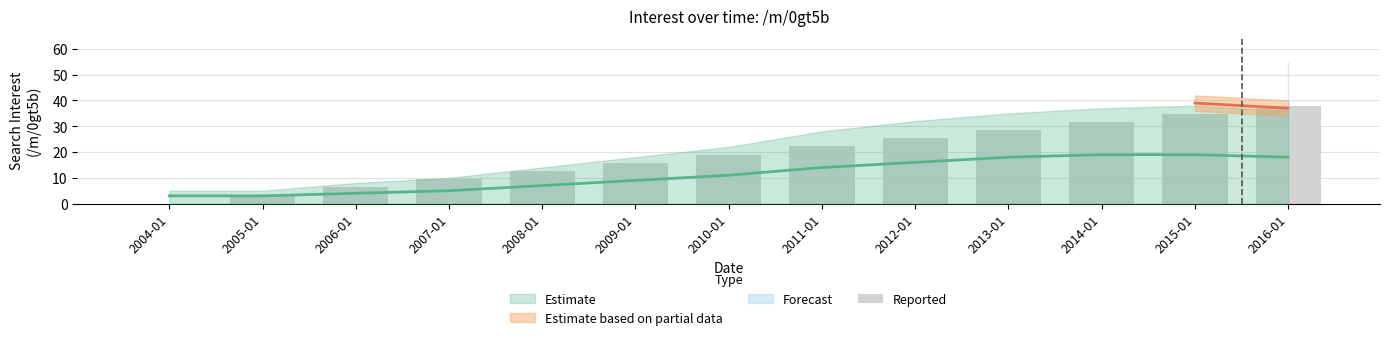

Reading left to right, list all the values displayed in this chart.

2004-01=0.0	2005-01=3.2	2006-01=6.3	2007-01=9.5	2008-01=12.7	2009-01=15.8	2010-01=19.0	2011-01=22.2	2012-01=25.3	2013-01=28.5	2014-01=31.7	2015-01=34.8	2016-01=38.0